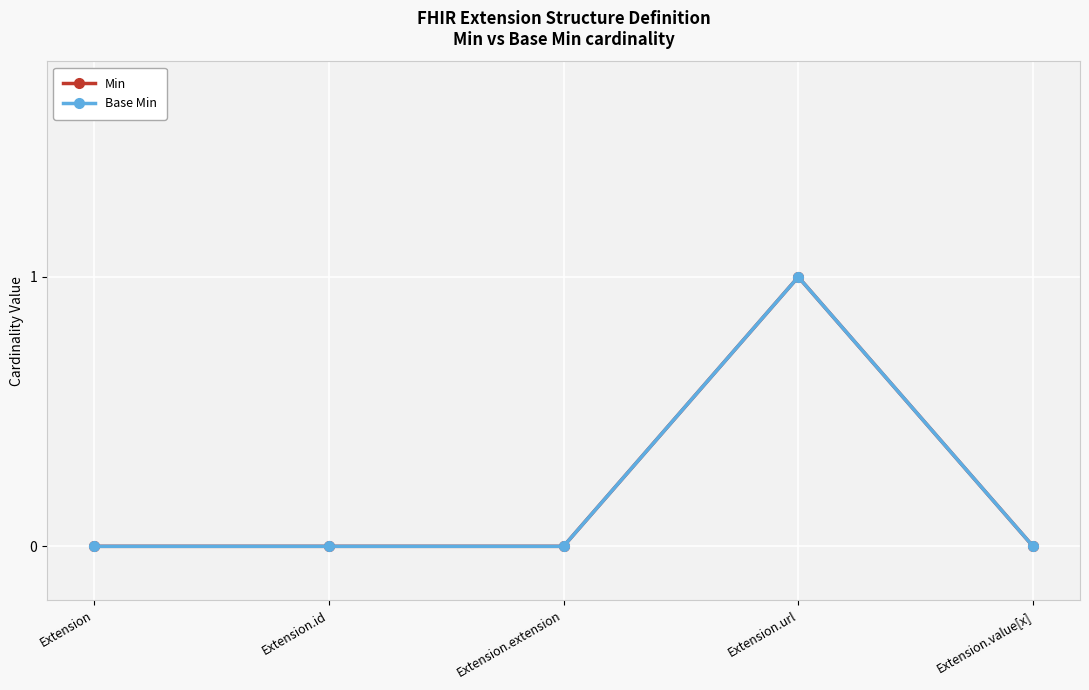

Does the chart have visible grid lines?

Yes